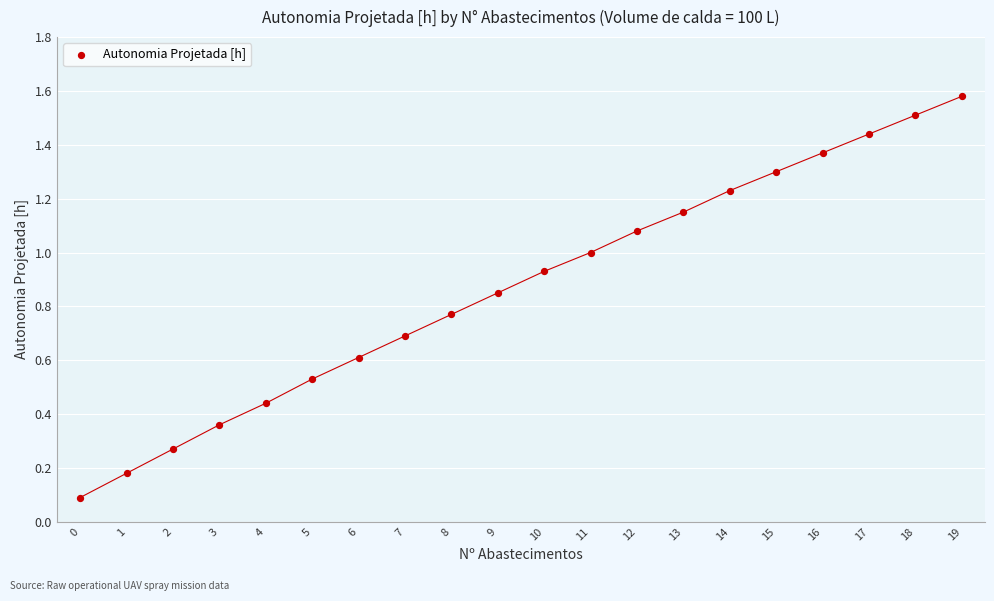

What is the range of Y values (max minus min)?

1.5